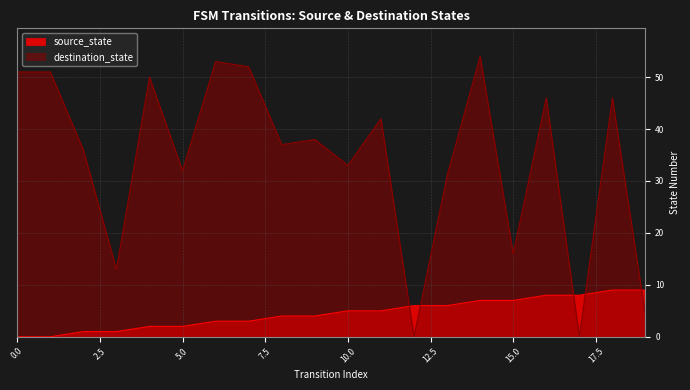

How many data points does each series have?

20